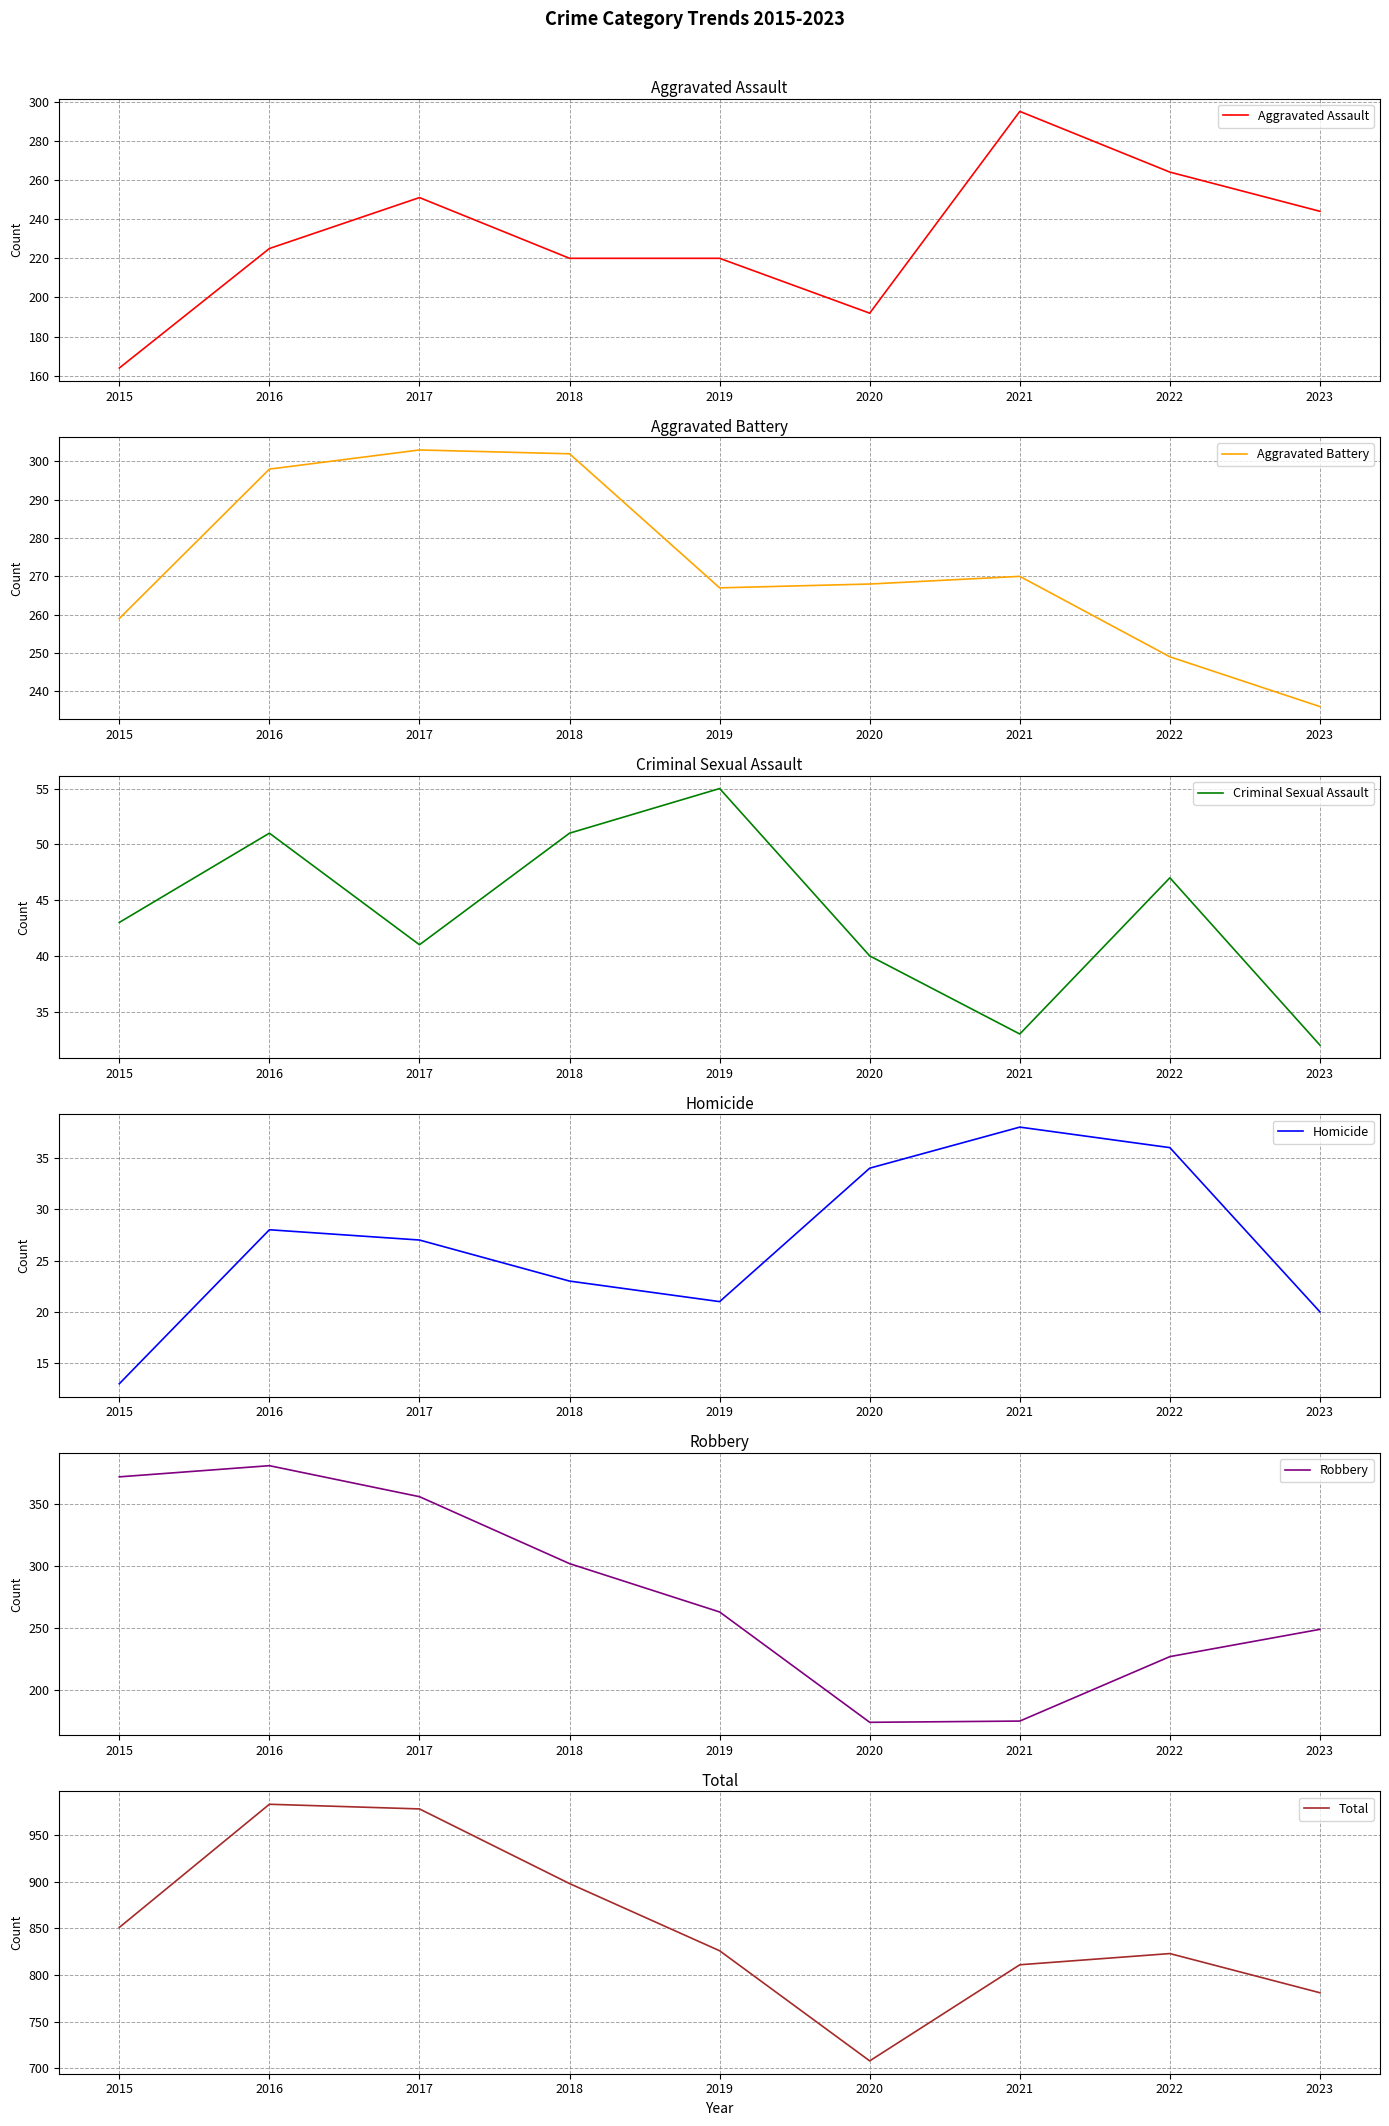

What is the total value across all series at 2018?

1796